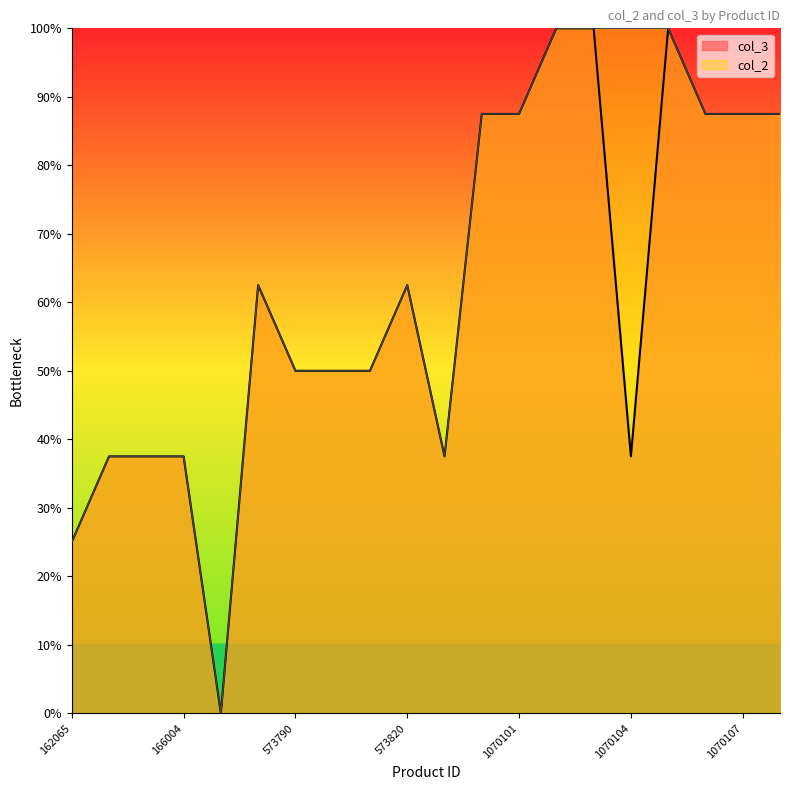

Does the chart have visible grid lines?

No